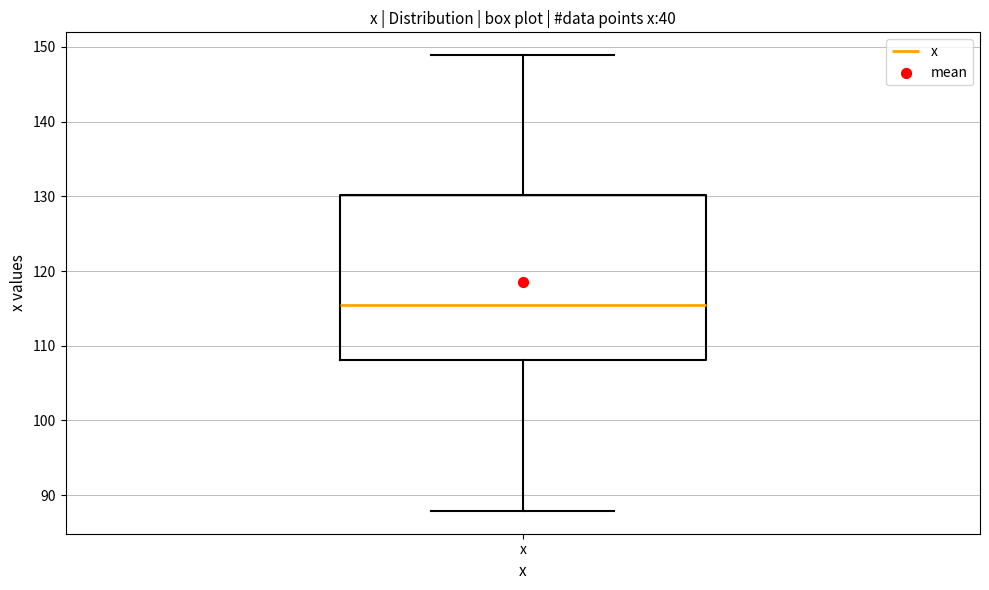

Where is the upper edge of the box for x on the y-axis? The values are not printed on the chart, so give them approximately, as read against the axis.

130